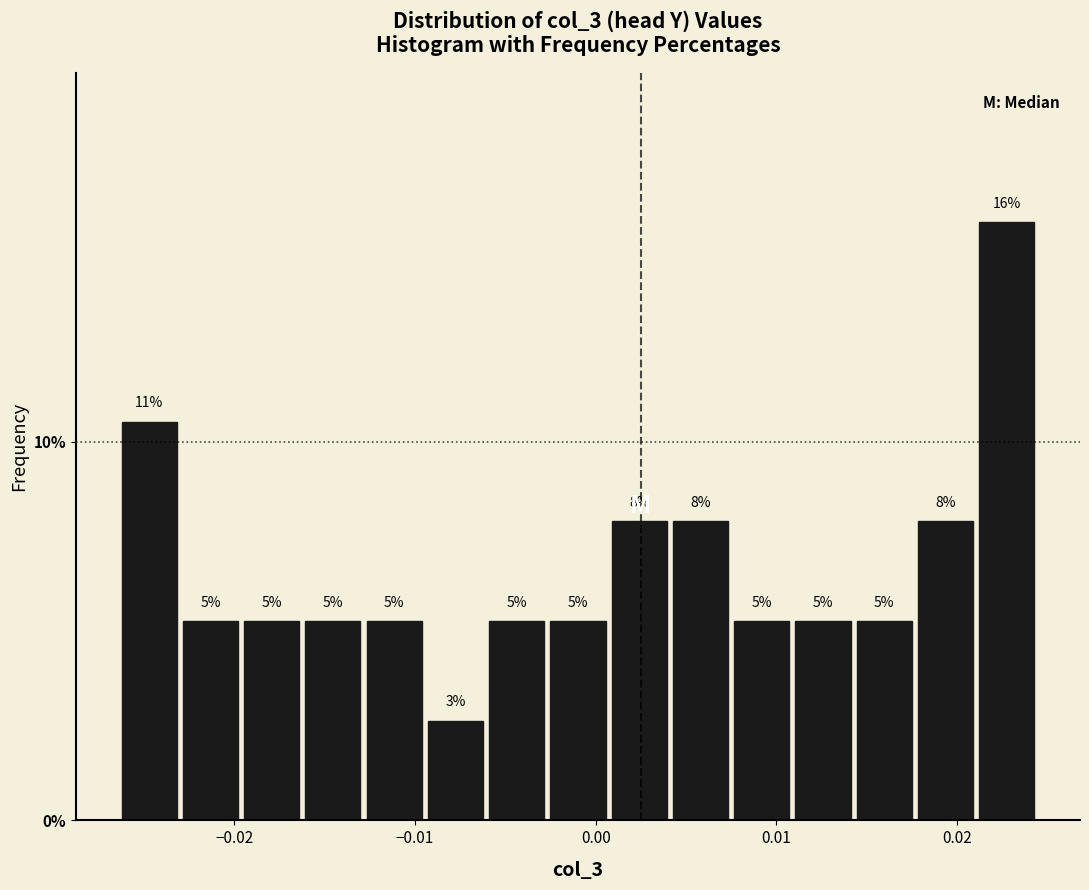

Around what value on the x-axis is the tallest bar? Give the approximate position of its centre, as read against the axis.

0.023